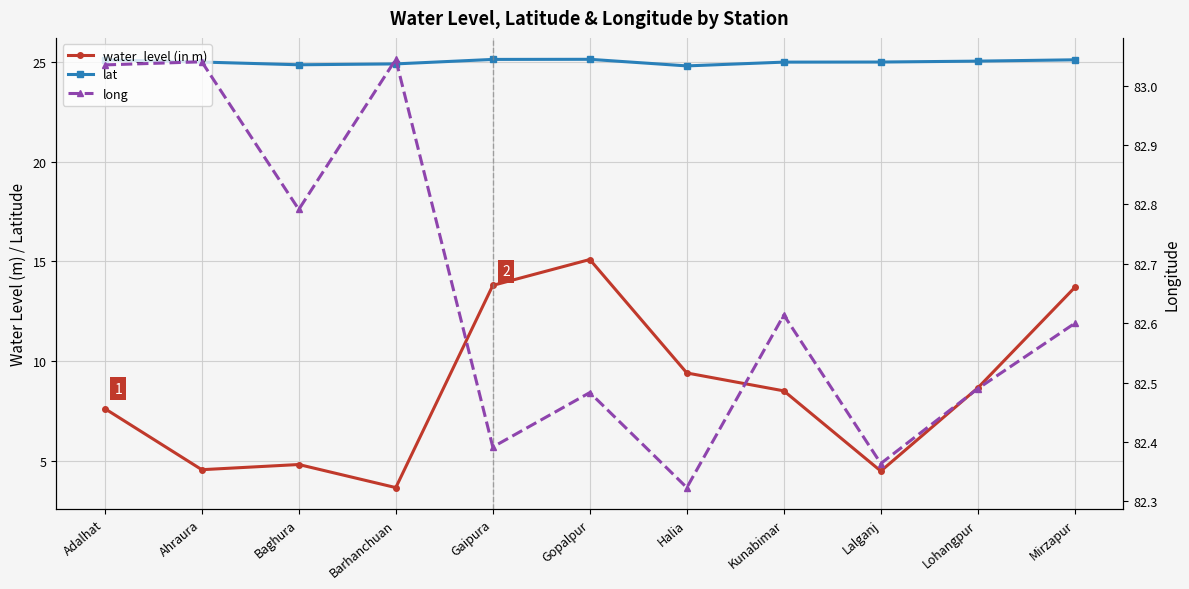

What is the difference between the maximum and second lowest values in the water_level (in m) series?

10.6